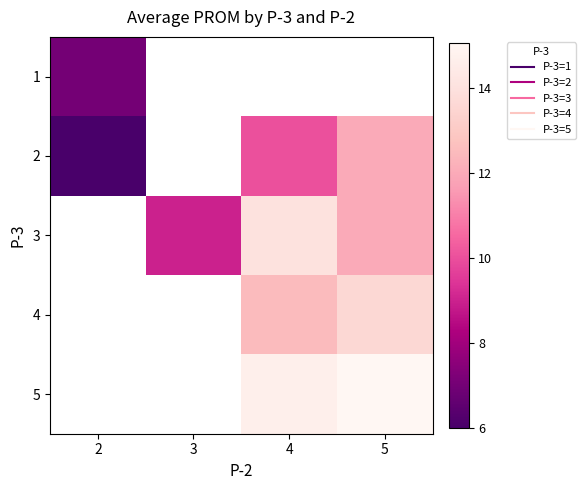

At how many categories does at least one series exceed 10?

2